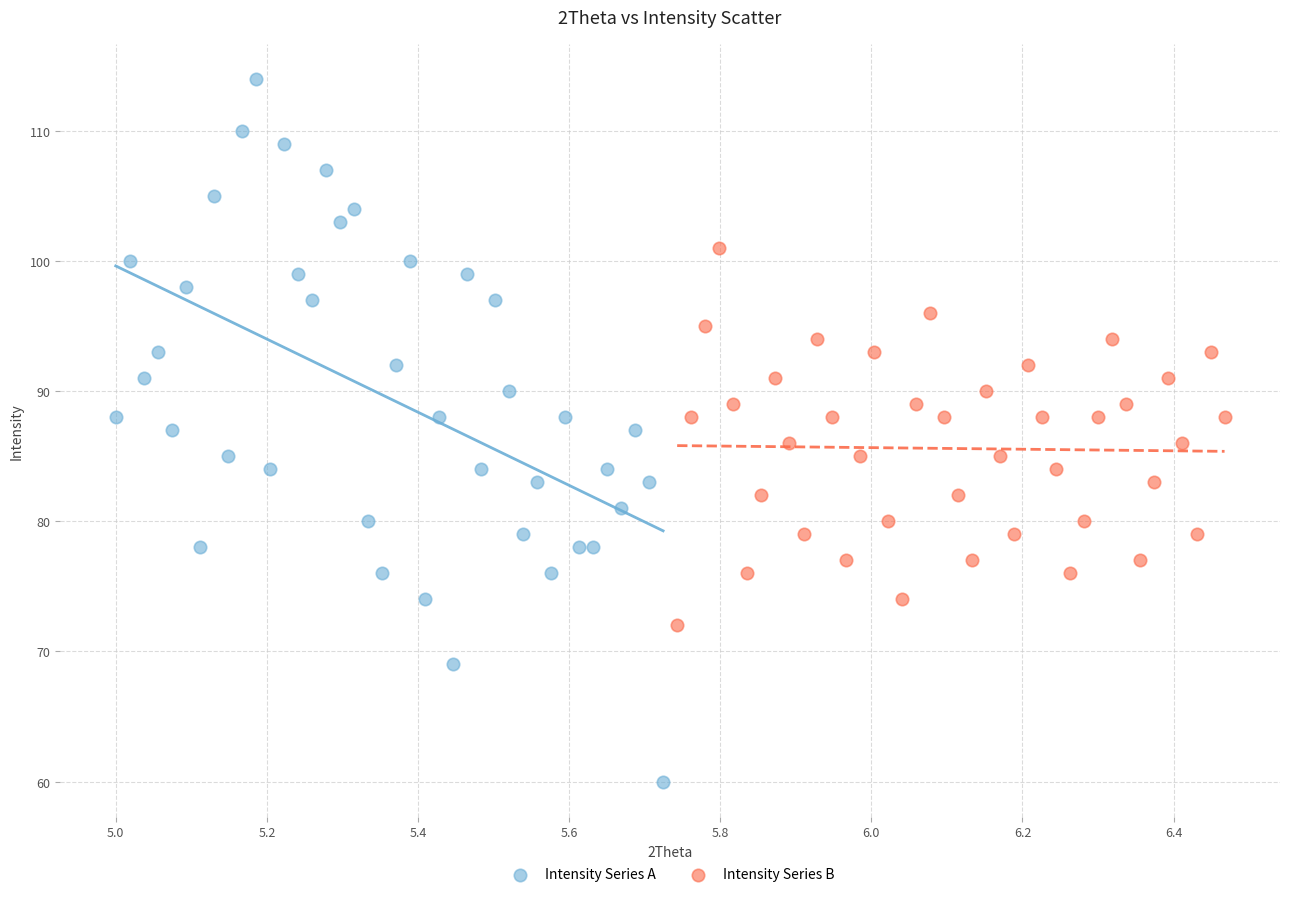

Which series reaches the minimum Y coordinate?

Intensity Series A